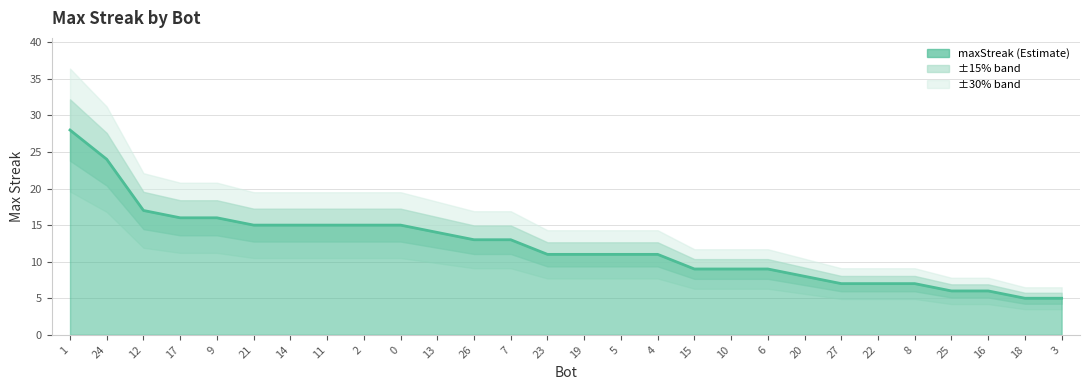

Rank the categories by value from highest to lowest.

1, 24, 12, 17, 9, 21, 14, 11, 2, 0, 13, 26, 7, 23, 19, 5, 4, 15, 10, 6, 20, 27, 22, 8, 25, 16, 18, 3